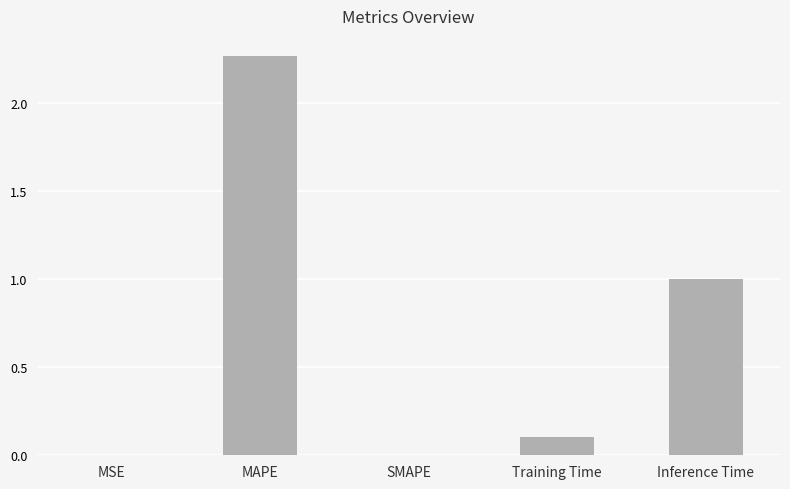

What is the sum of all values?

3.4